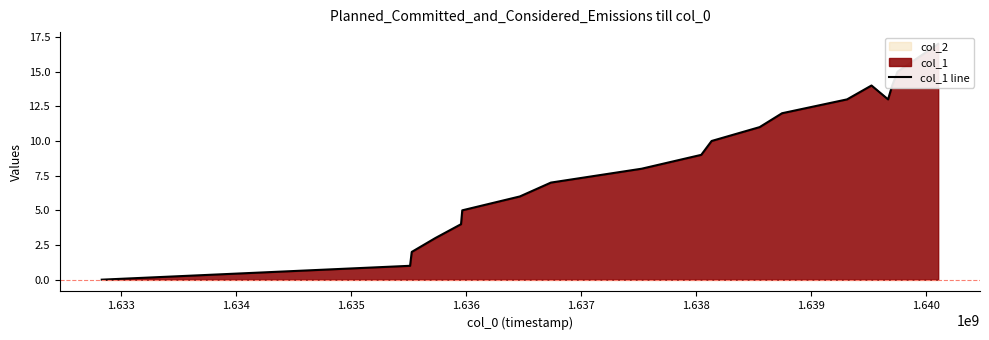

Reading left to right, transcribe all the data shown in this chart.

0	1	2	3	4	5	6	7	8	9	10	11	12	13	14	13	14	15	17